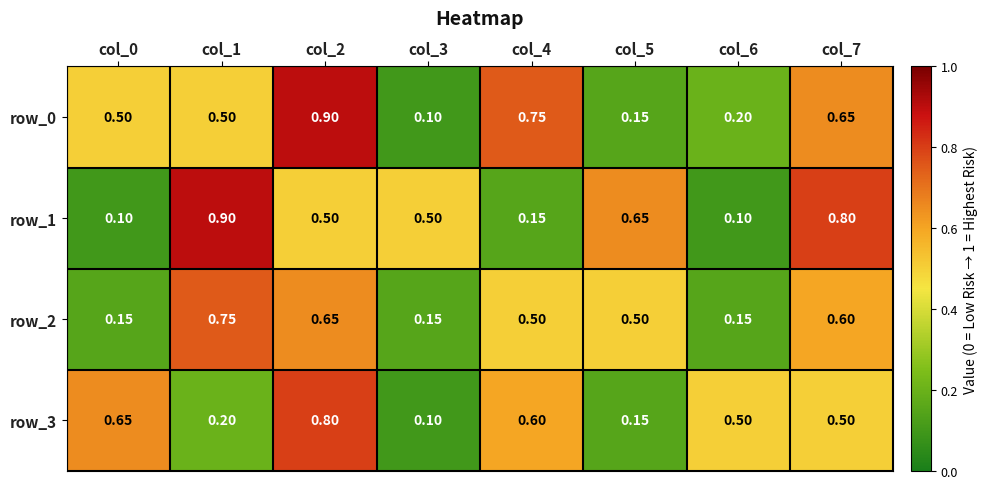

What is the sum of all row_3 values?

3.5